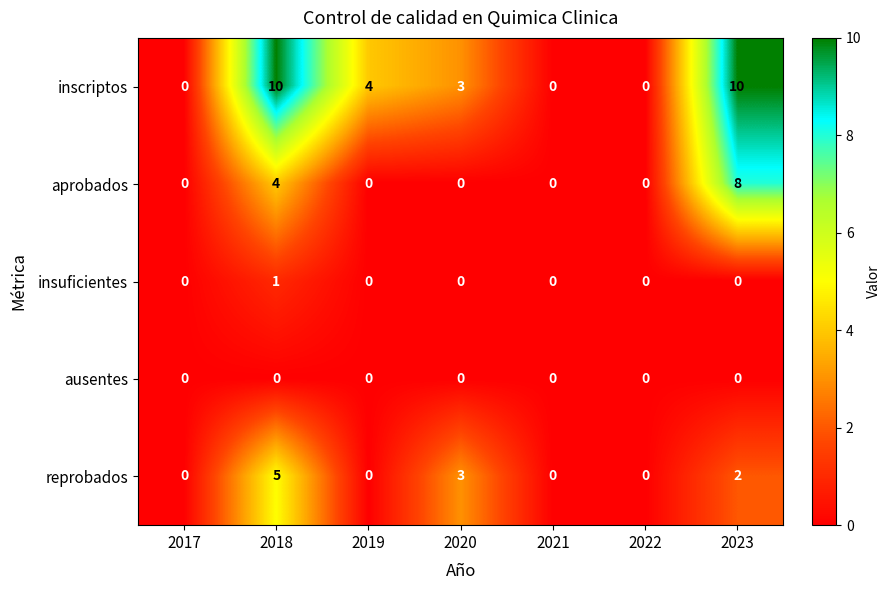

Rank the series by their maximum value, from highest to lowest.

inscriptos, aprobados, reprobados, insuficientes, ausentes